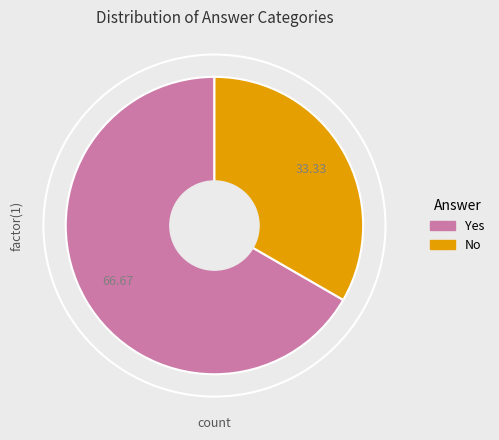

The No slice represents 21% of the pie. True or false?

False